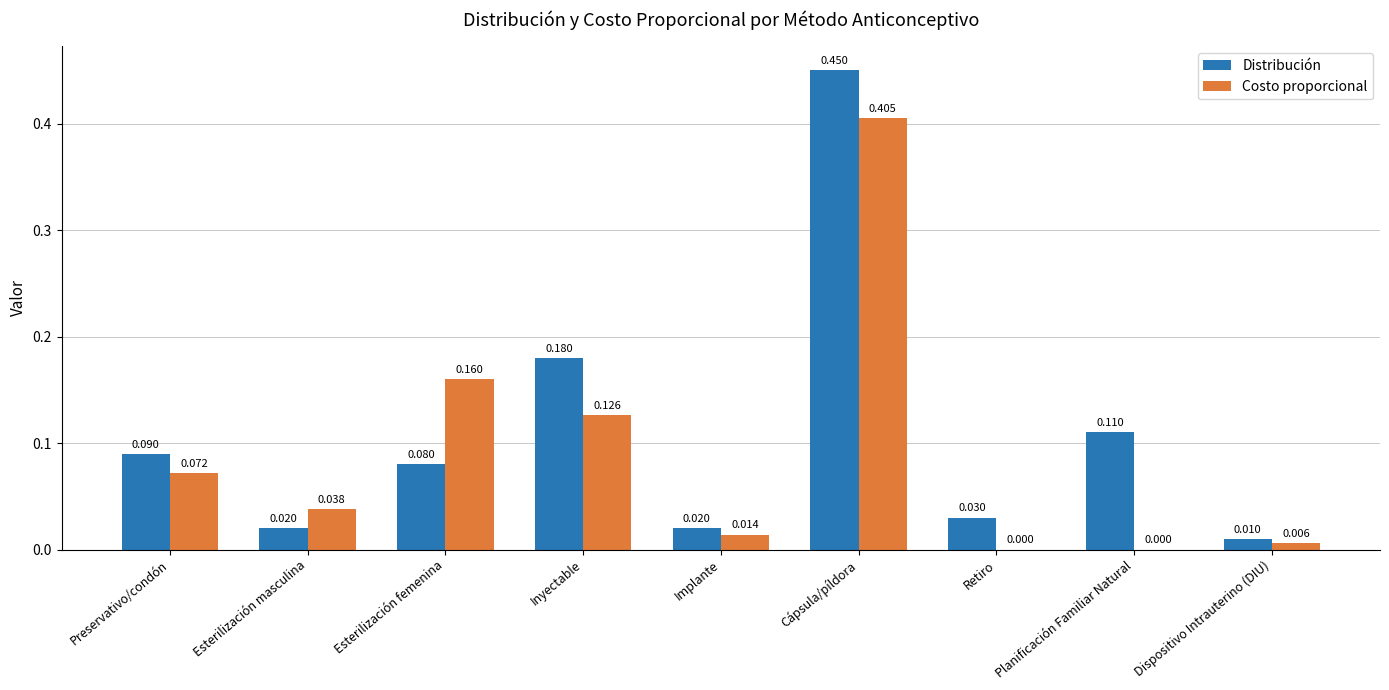

At which label does Distribución reach its peak?

Cápsula/píldora